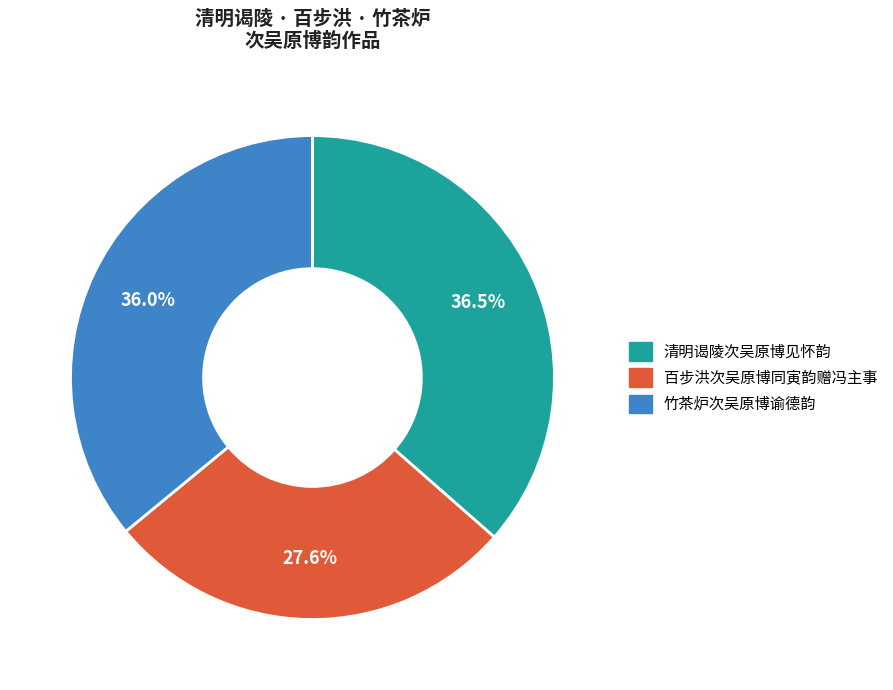

What is the ratio of the value at 竹茶炉次吴原博谕德韵 to the value at 清明谒陵次吴原博见怀韵?

1.0